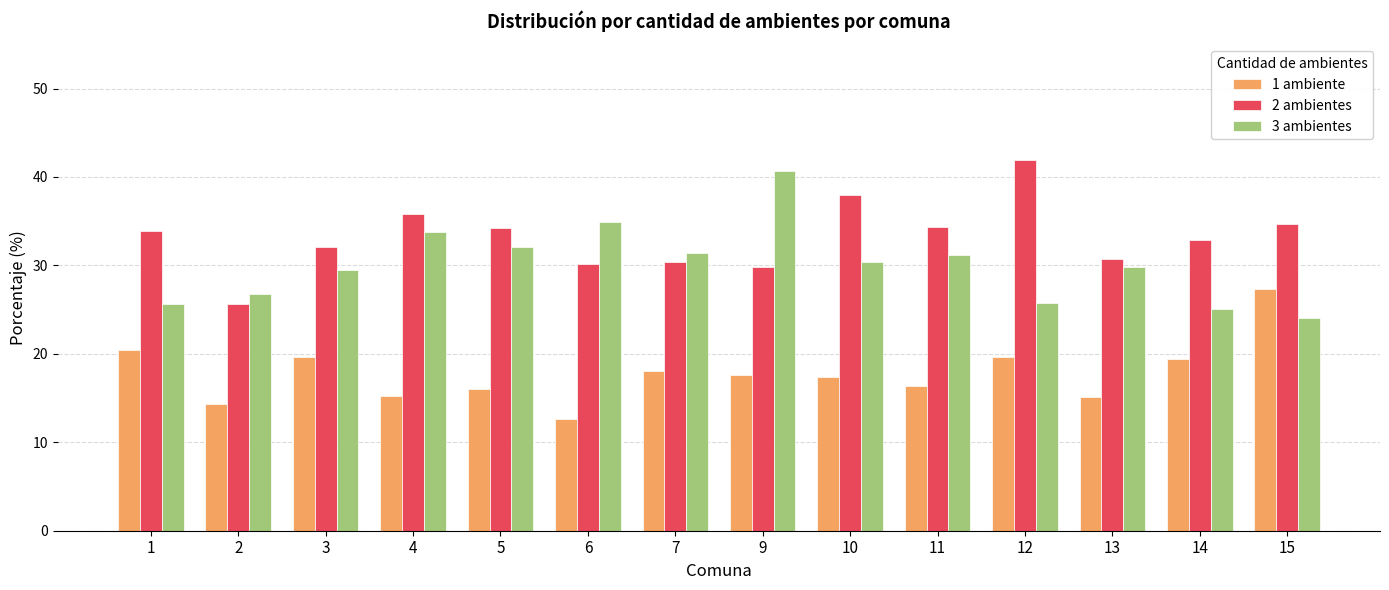

What is the value of the 2 ambientes bar at the 7th from the left?

30.4